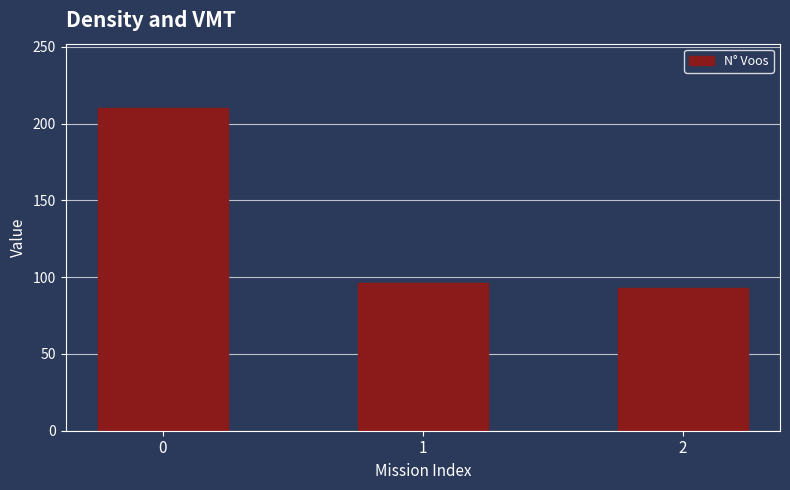

What is the approximate value at 0, to the nearest 5?

210